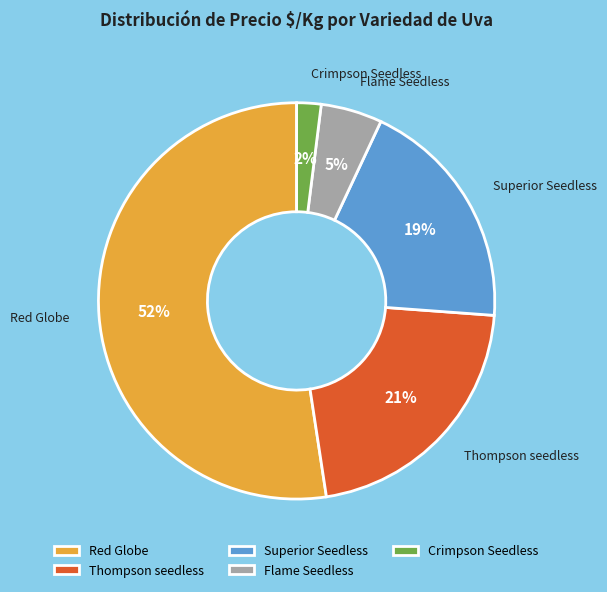

Does any single category account for the majority?

Yes